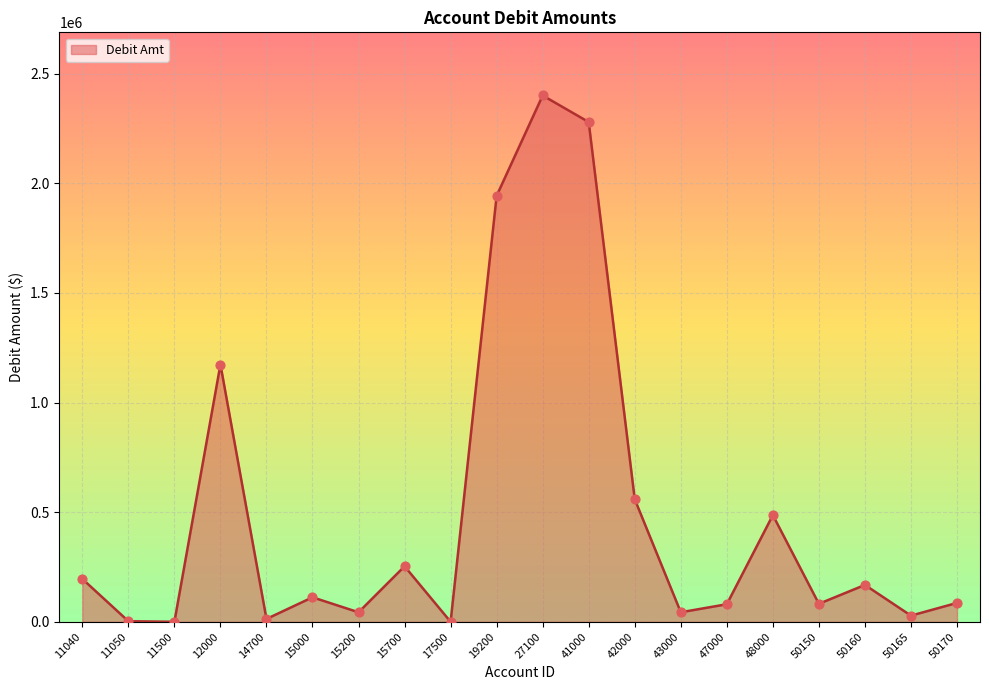

Which has a higher value, 43000 or 11040?

11040